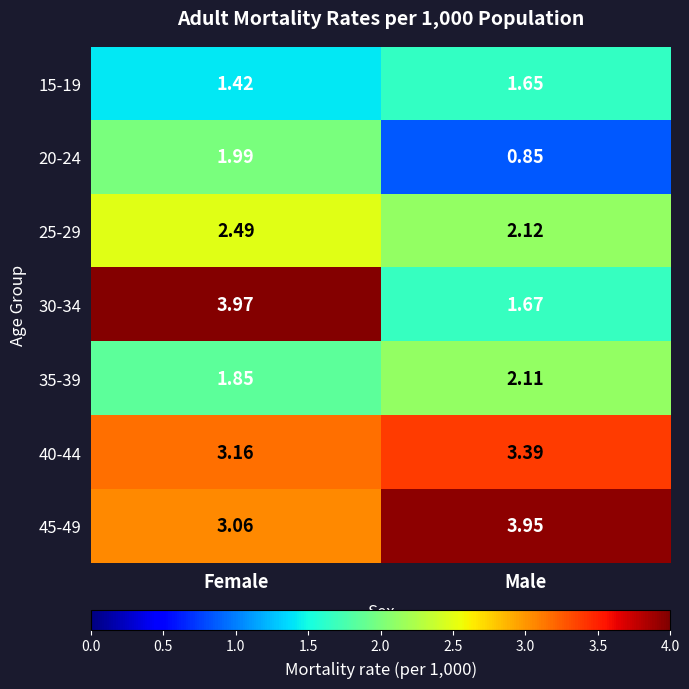

Where is 40-44 nearest to the value 3?

Female